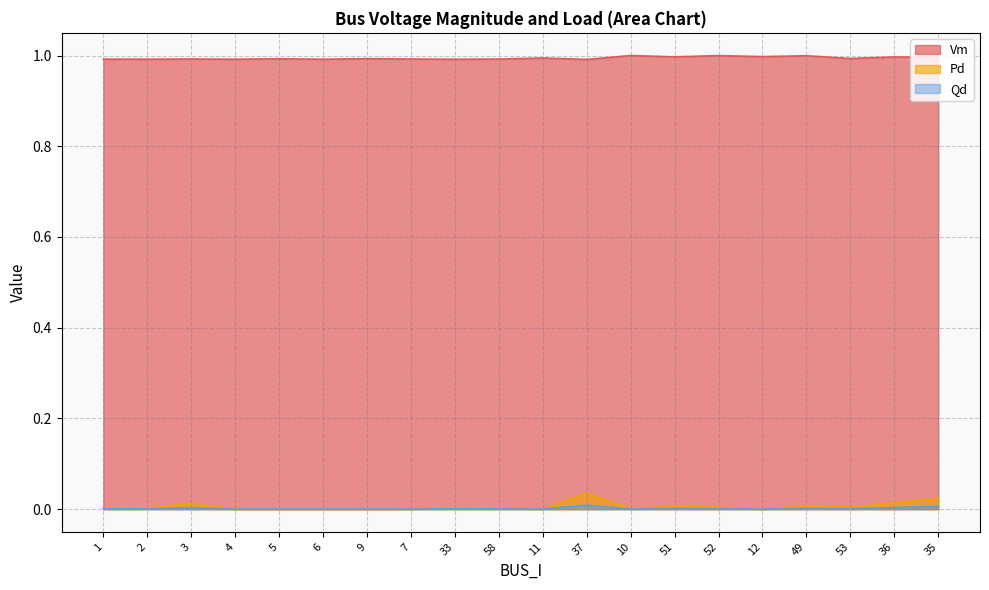

At which label does Vm reach its minimum?

37